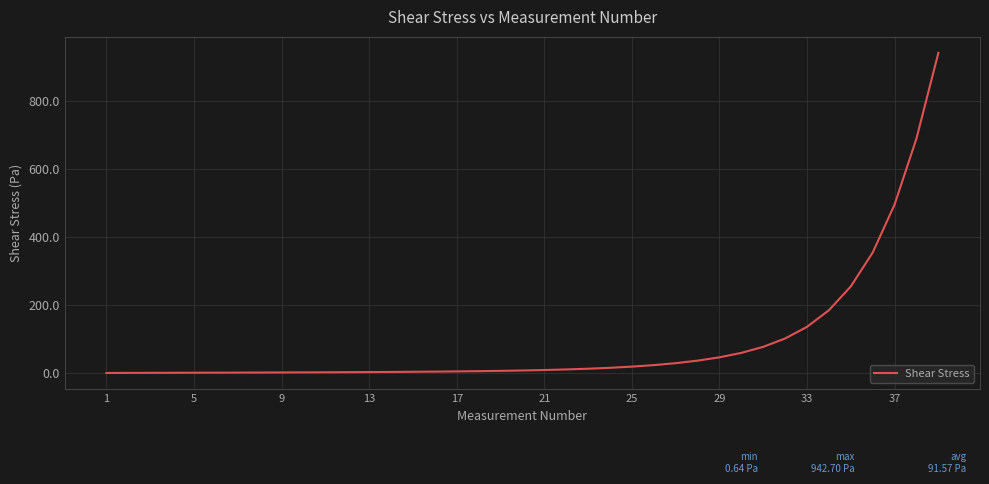

What is the maximum value shown in the chart?

942.7